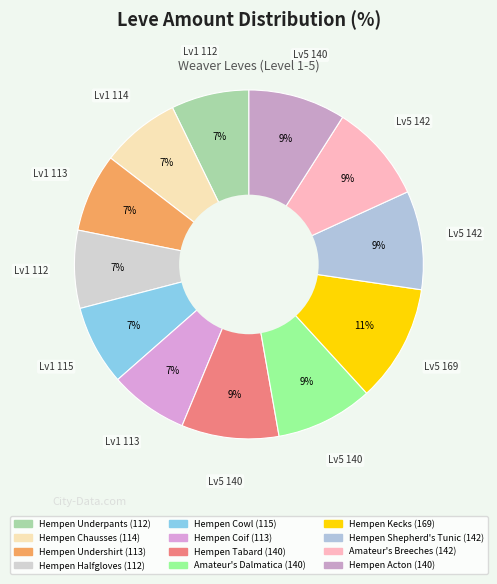

To the nearest percent, what is the combined percentage of Hempen Halfgloves and Amateur's Dalmatica?

16%